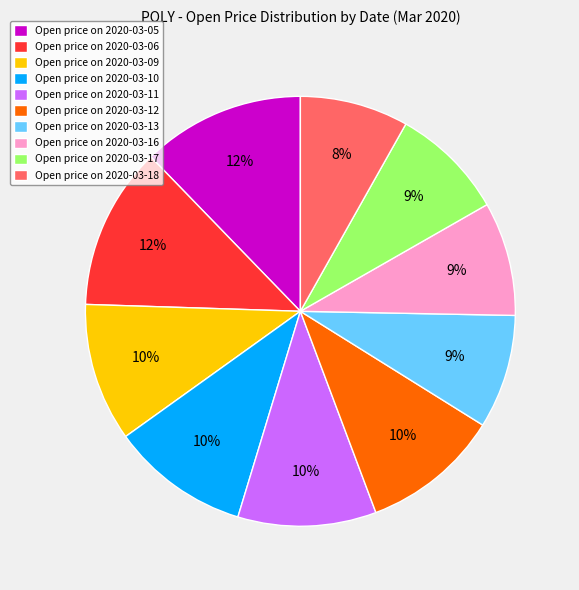

Is Open price on 2020-03-13 the majority of the pie?

No